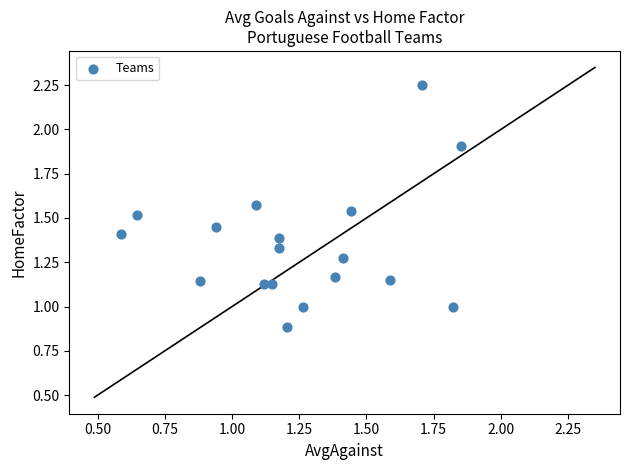

Count the number of points in this scatter plot.

18